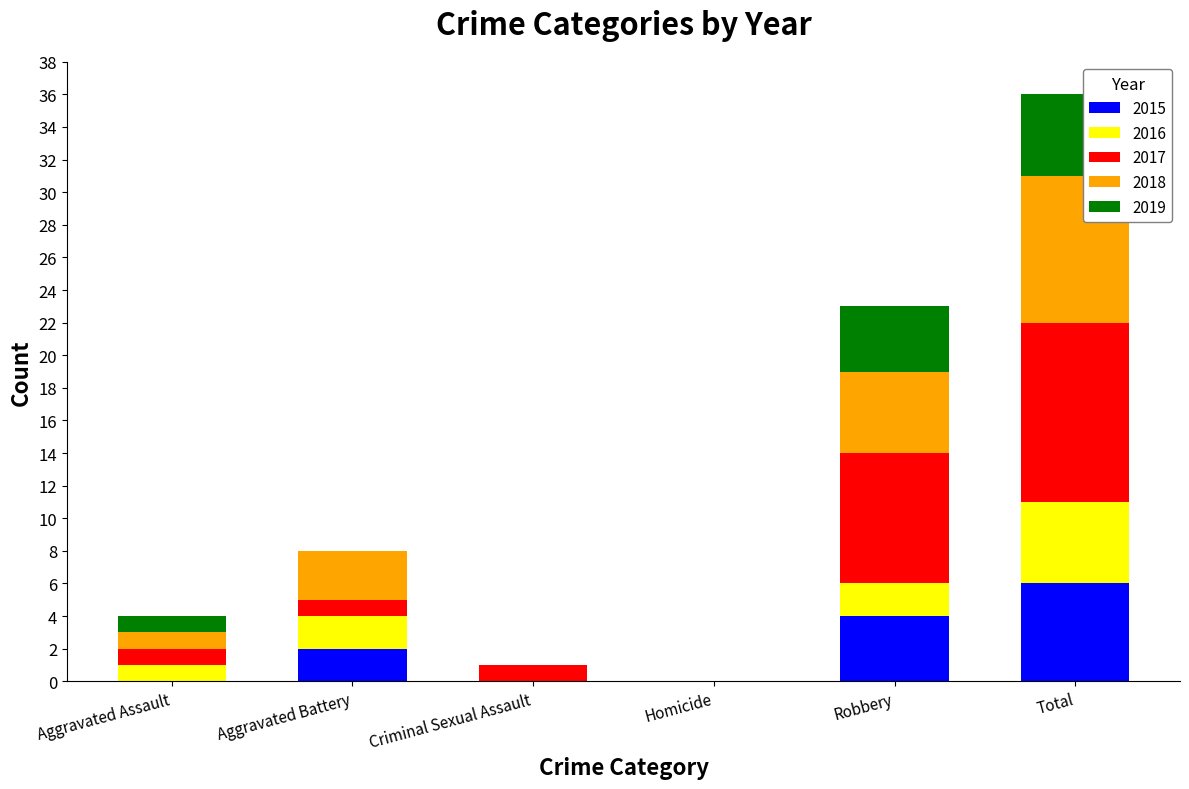

What is the sum of the 2015 values at Total and Criminal Sexual Assault?

6